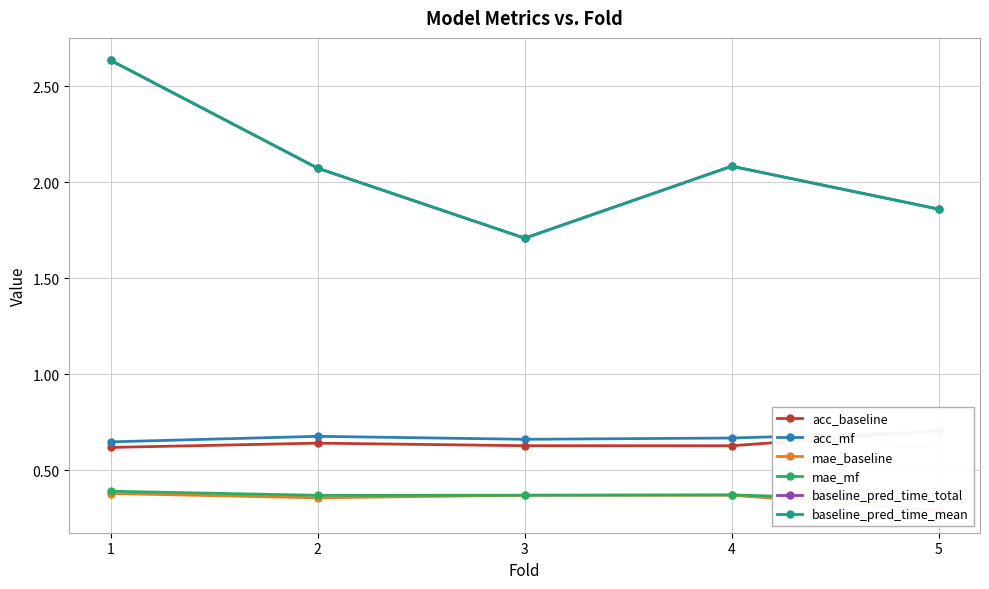

Rank the series by their maximum value, from lowest to highest.

mae_baseline, mae_mf, acc_mf, acc_baseline, baseline_pred_time_total, baseline_pred_time_mean